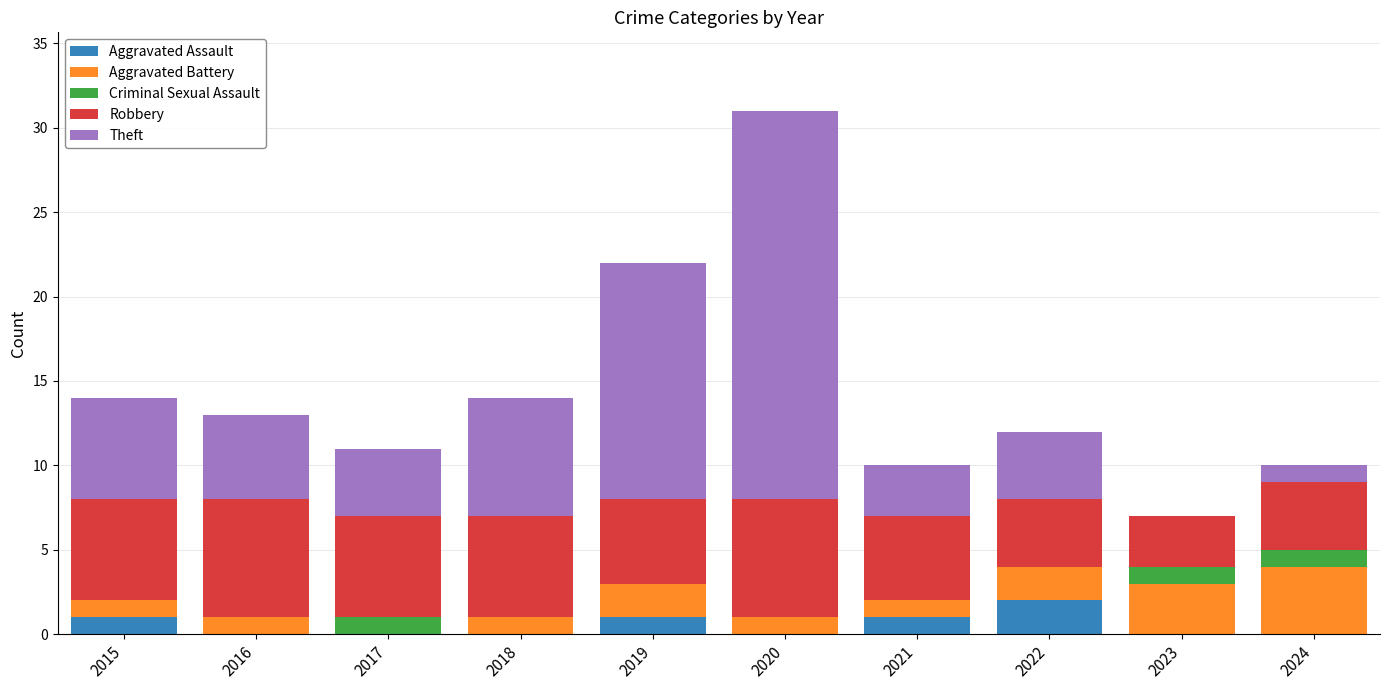

The Aggravated Assault series shows 1 at 2021. True or false?

True